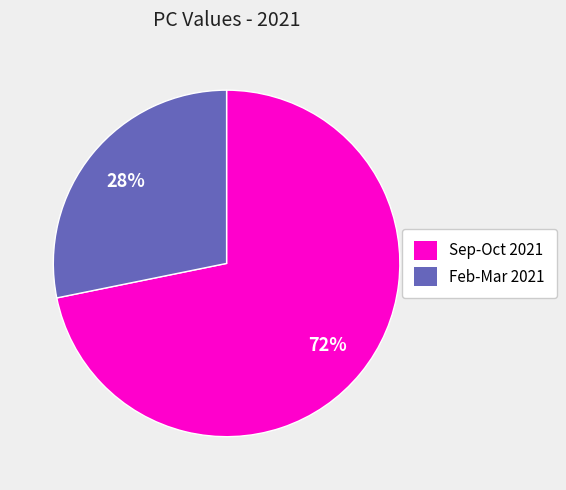

To the nearest percent, what is the difference between the largest and smallest slice percentages?

44%